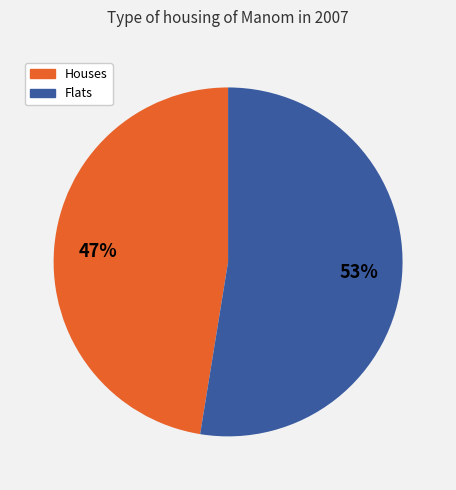

Does any single category account for the majority?

Yes